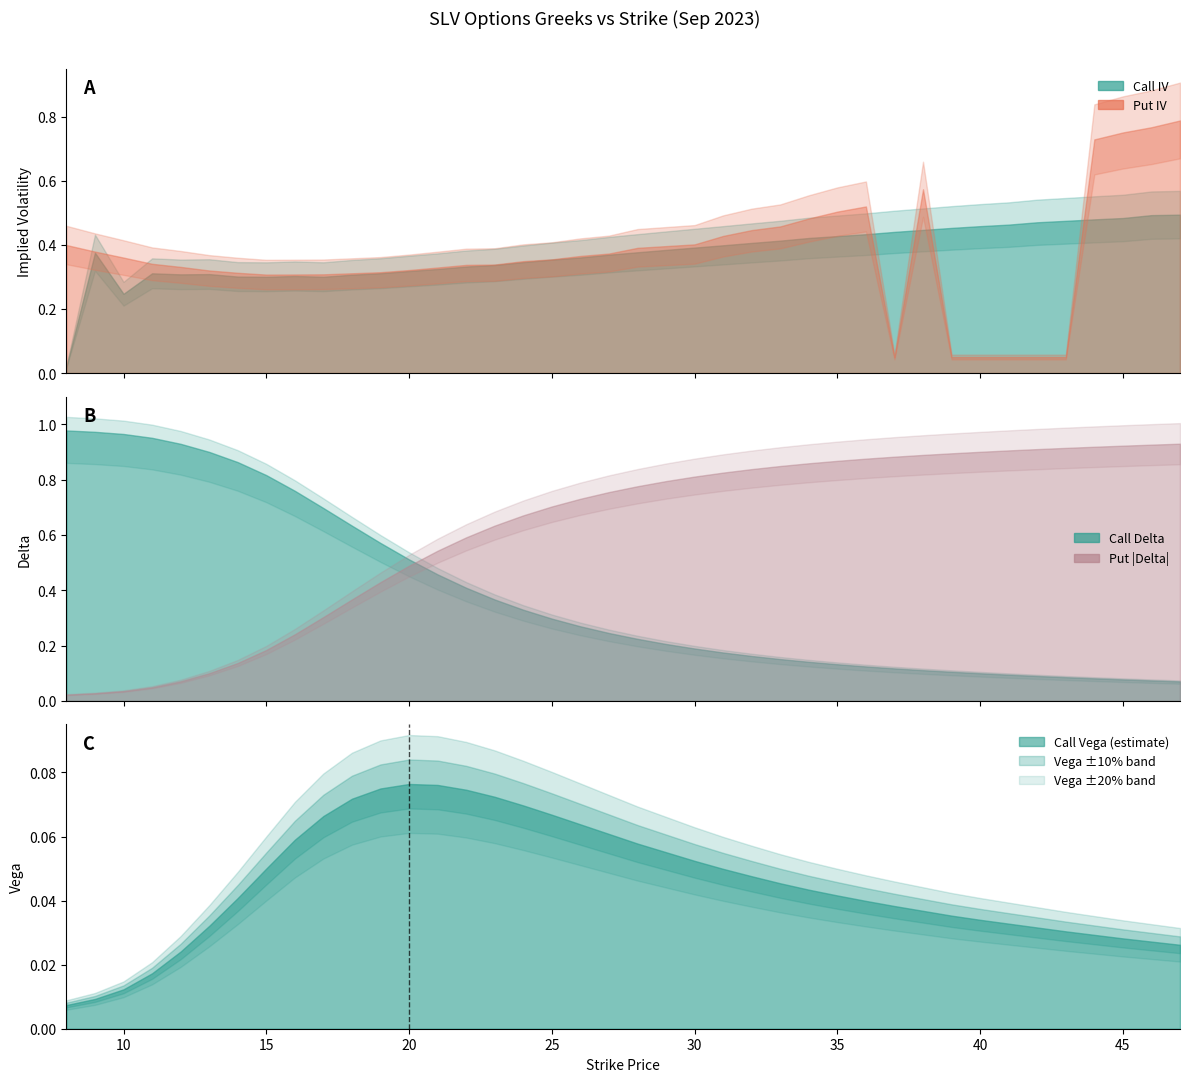

At which label is Call Vega closest to 0?

8